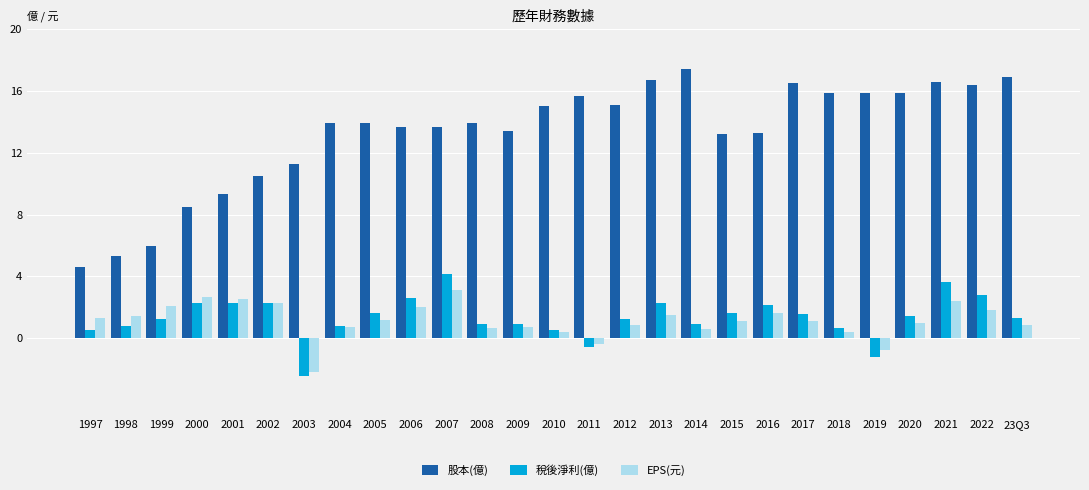

Count the number of data series in this chart.

3